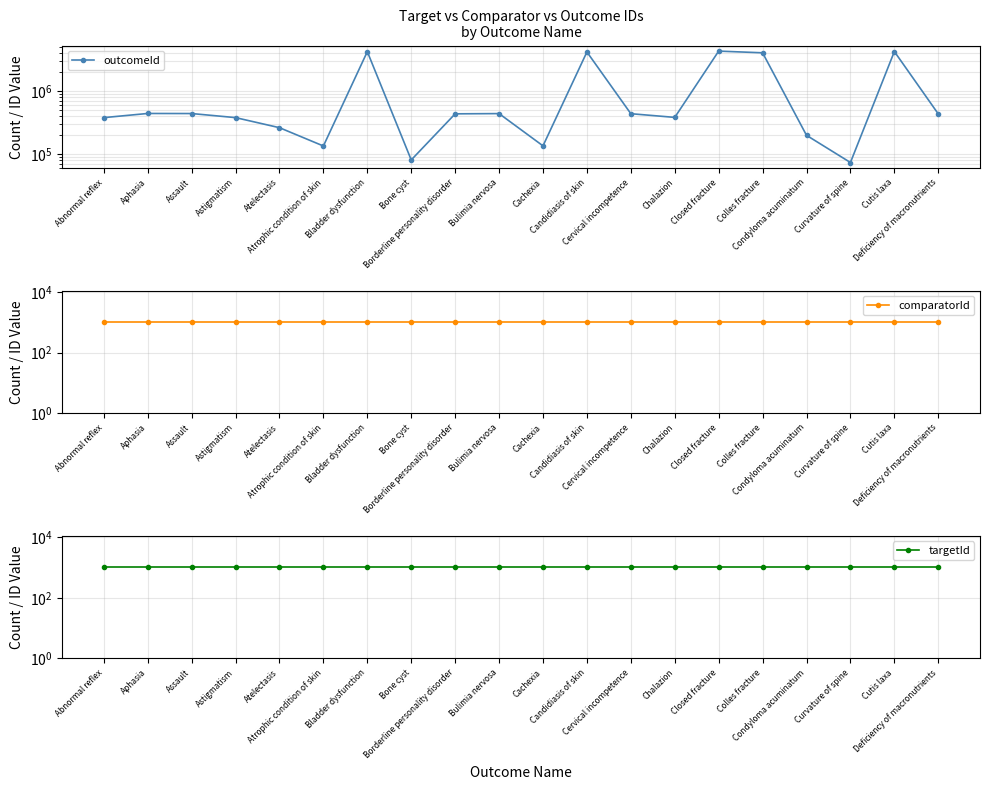

Reading left to right, what are all the values shown in this chart?

outcomeId: Abnormal reflex=378256	Aphasia=440424	Assault=439237	Astigmatism=378424	Atelectasis=261880	Atrophic condition of skin=134118	Bladder dysfunction=4224118	Bone cyst=80509	Borderline personality disorder=434626	Bulimia nervosa=438407	Cachexia=134765	Candidiasis of skin=4172458	Cervical incompetence=436740	Chalazion=381581	Closed fracture=4307254	Colles fracture=4047787	Condyloma acuminatum=198075	Curvature of spine=73302	Cutis laxa=4242416	Deficiency of macronutrients=433163
comparatorId: Abnormal reflex=1015	Aphasia=1015	Assault=1015	Astigmatism=1015	Atelectasis=1015	Atrophic condition of skin=1015	Bladder dysfunction=1015	Bone cyst=1015	Borderline personality disorder=1015	Bulimia nervosa=1015	Cachexia=1015	Candidiasis of skin=1015	Cervical incompetence=1015	Chalazion=1015	Closed fracture=1015	Colles fracture=1015	Condyloma acuminatum=1015	Curvature of spine=1015	Cutis laxa=1015	Deficiency of macronutrients=1015
targetId: Abnormal reflex=1018	Aphasia=1018	Assault=1018	Astigmatism=1018	Atelectasis=1018	Atrophic condition of skin=1018	Bladder dysfunction=1018	Bone cyst=1018	Borderline personality disorder=1018	Bulimia nervosa=1018	Cachexia=1018	Candidiasis of skin=1018	Cervical incompetence=1018	Chalazion=1018	Closed fracture=1018	Colles fracture=1018	Condyloma acuminatum=1018	Curvature of spine=1018	Cutis laxa=1018	Deficiency of macronutrients=1018